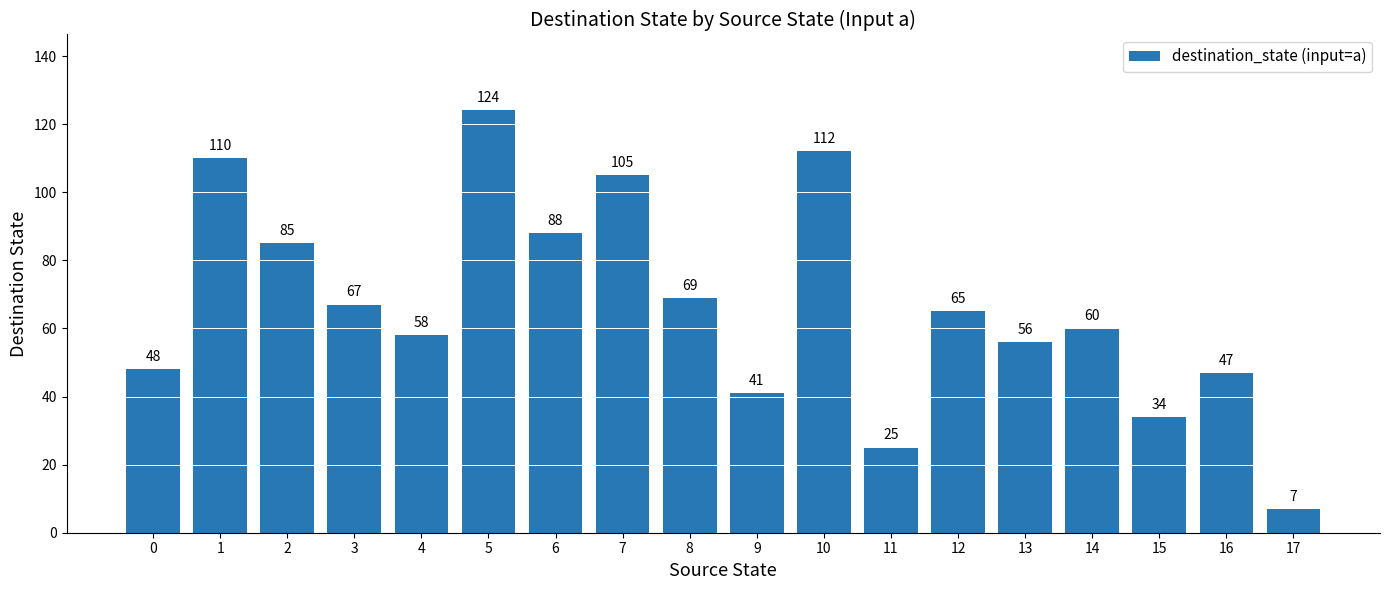

Which category has the highest value across all series?

5